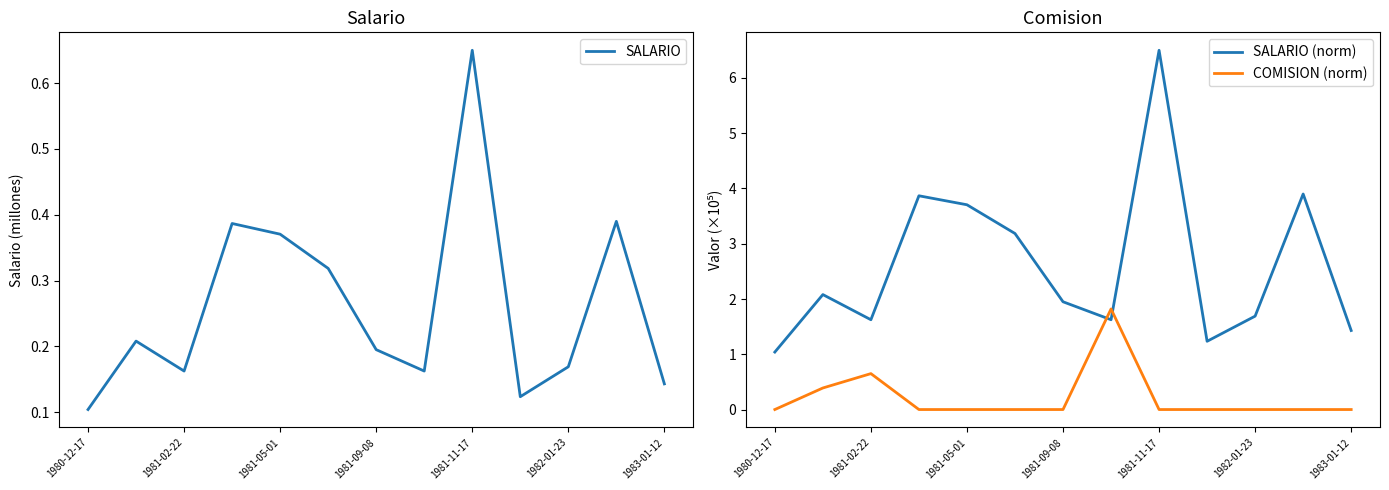

Is it true that COMISION (norm) equals 0.8 at 1983-01-12?

False